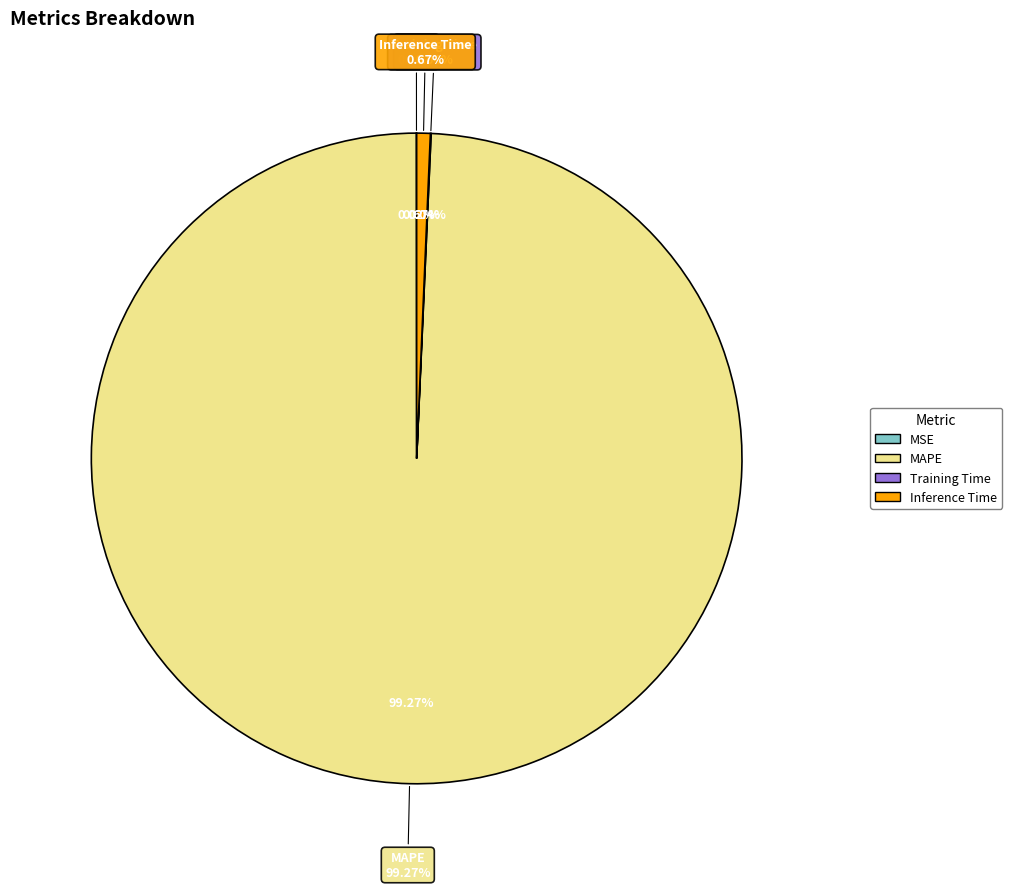

To the nearest percent, what is the difference between the largest and smallest slice percentages?

99%